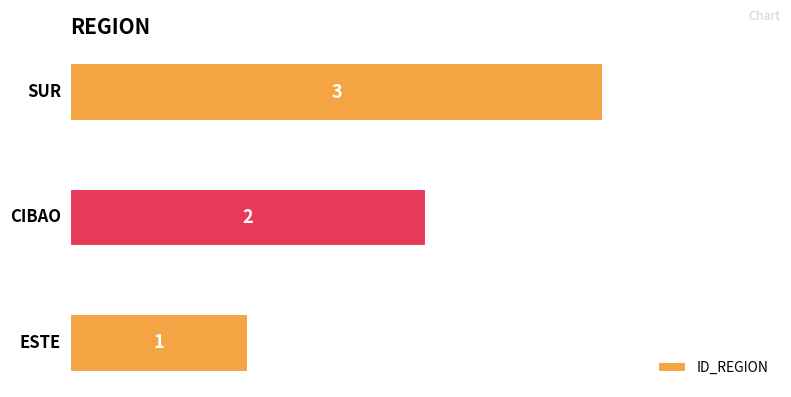

Count the values in the range 1 to 3.

3